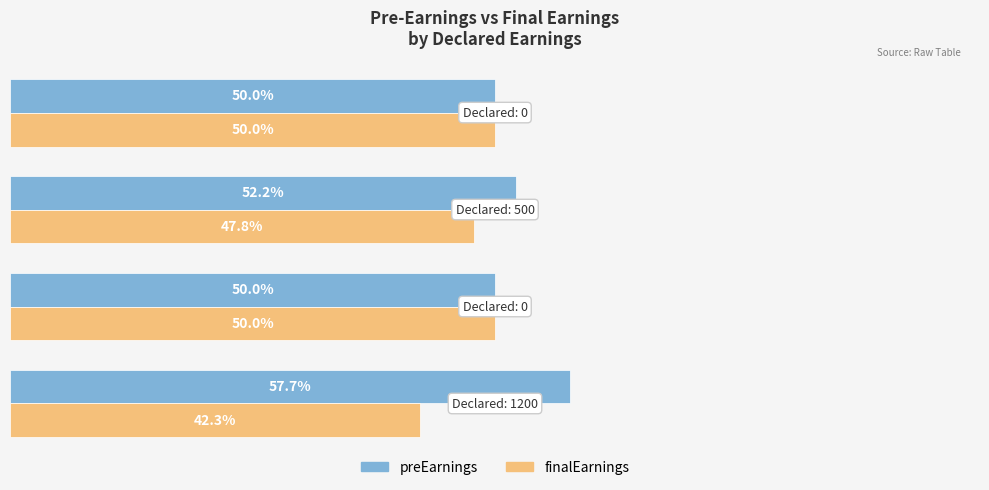

Which series has the largest total across all categories?

preEarnings